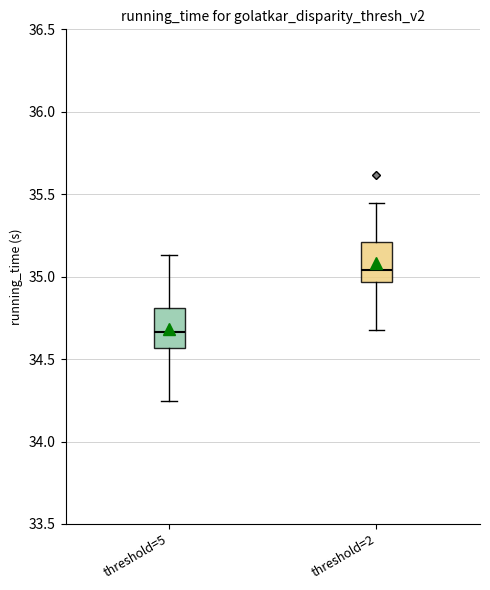

Which box has the lowest median line?

threshold=5